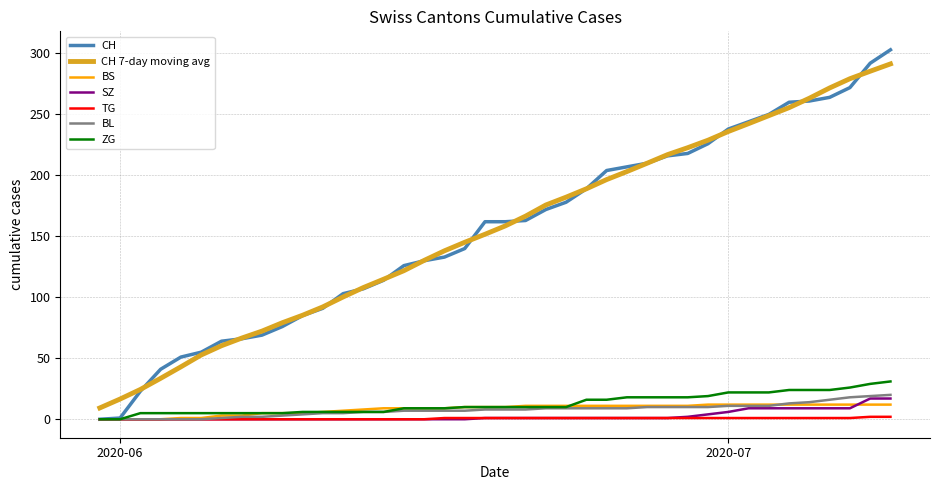

What is the difference between the second highest and minimum values in the SZ series?

17.0